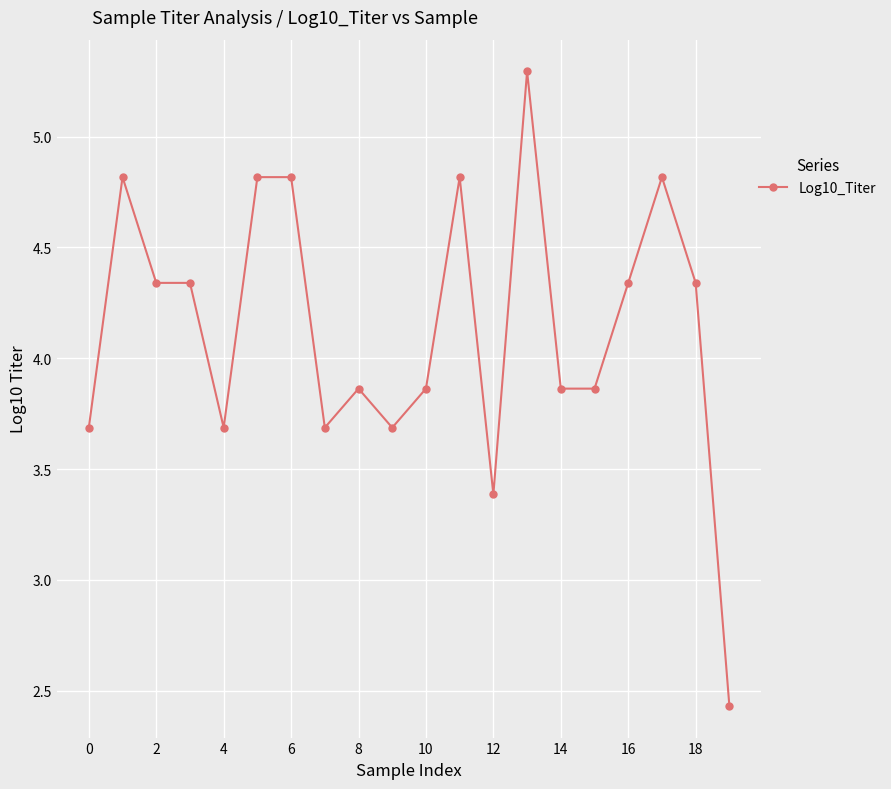

True or false: there are more than 1 points higher than both neighbors.

True